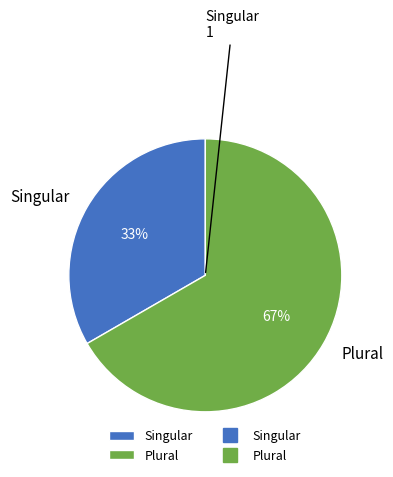

To the nearest percent, what is the combined percentage of Singular and Plural?

100%